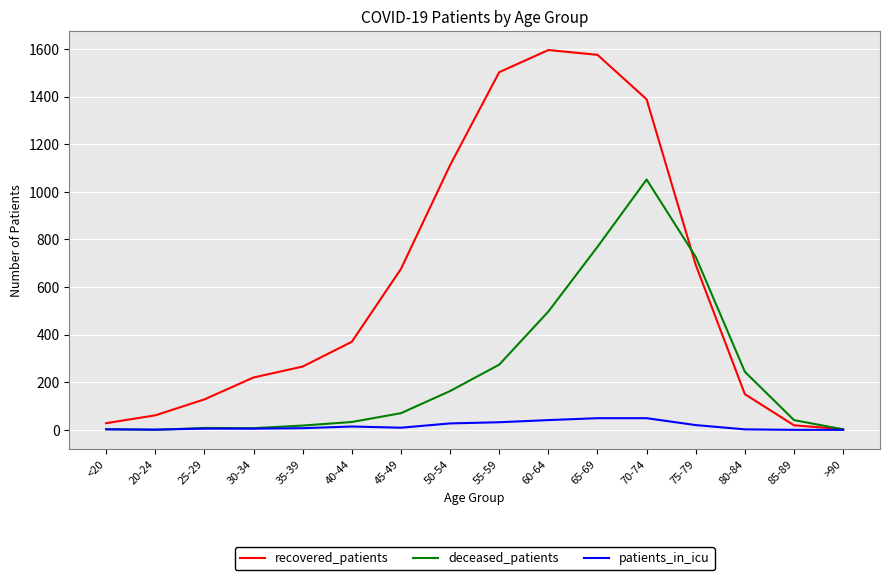

What is the sum of the recovered_patients values at <20 and 50-54?

1140